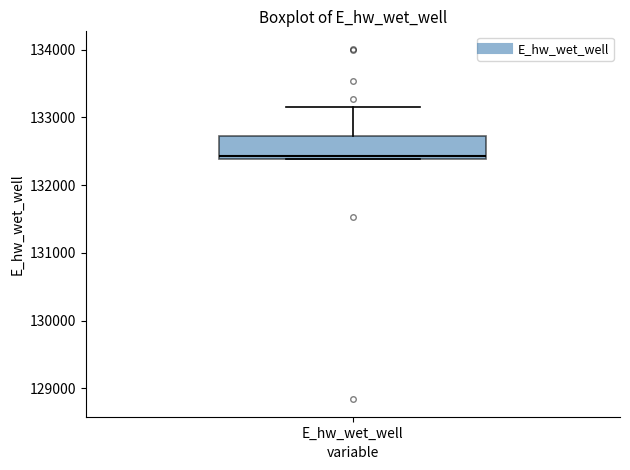

Read this box plot against the y-axis: the position of the median line, the range covered by the box, and the ends of both whiskers. The values are not printed on the chart, so give them approximately, as read against the axis.

median 132400 (just above the box's lower edge), box 132400 to 132700, whiskers 132400 to 133100